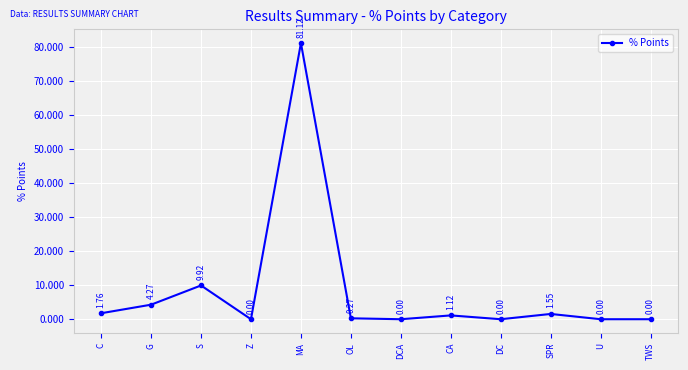

At which label is the value closest to 40?

S